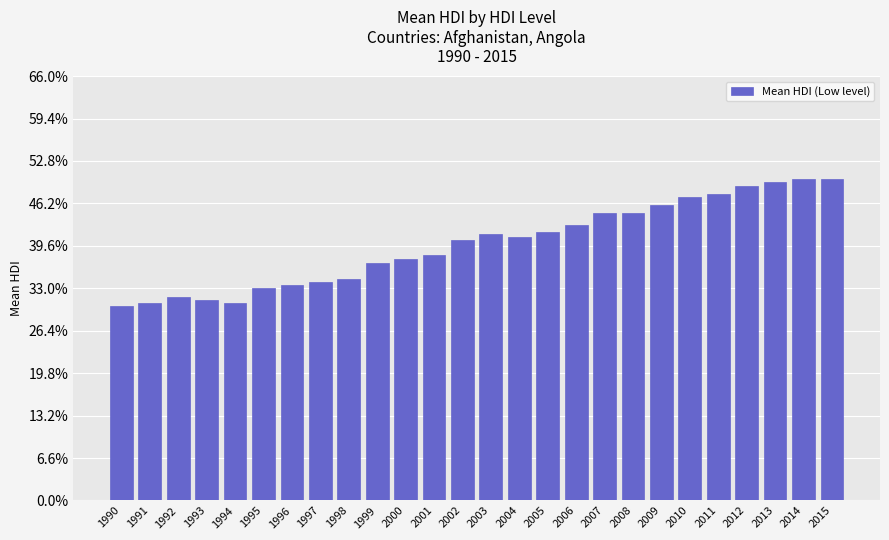

The chart shows a value of 0.2 at 1995. True or false?

False